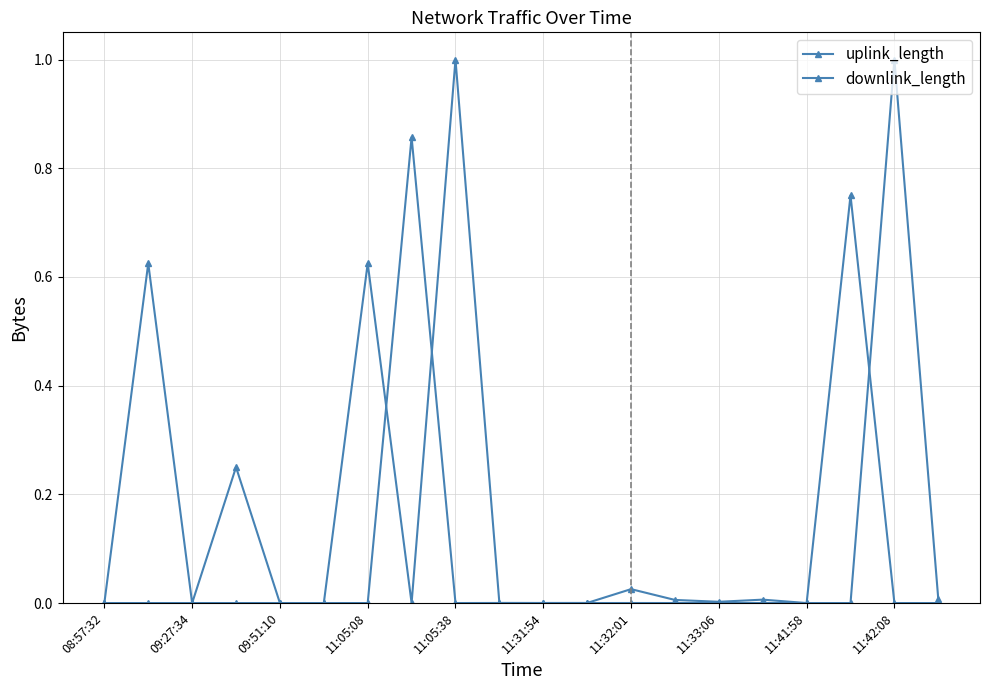

Which series has the widest spread of values?

uplink_length